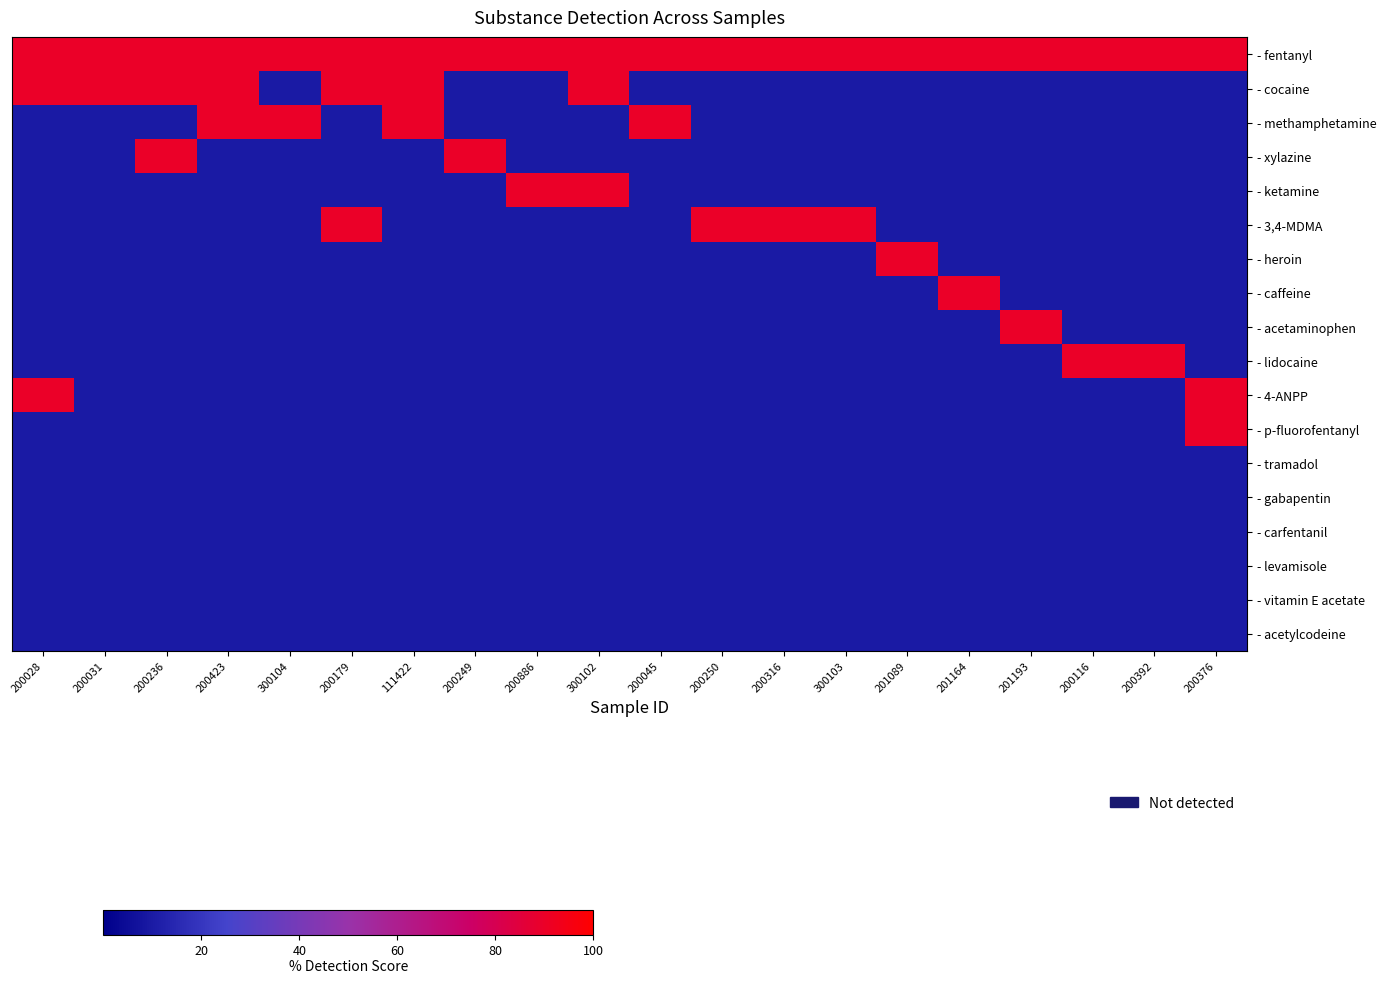

What is the sum of the - heroin values at 200249 and 200028?

20